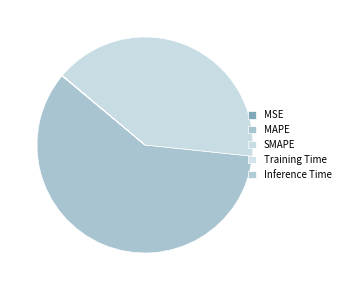

To the nearest percent, what portion does MAPE represent?

59%